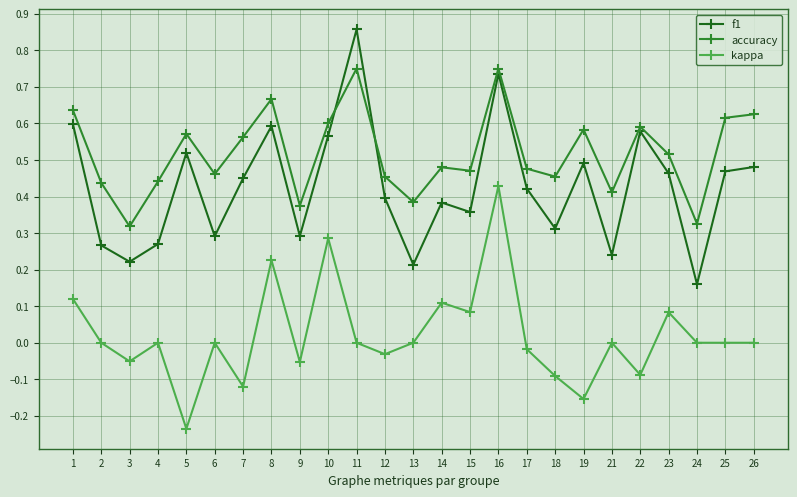

Which category has the lowest value in the f1 series?

24